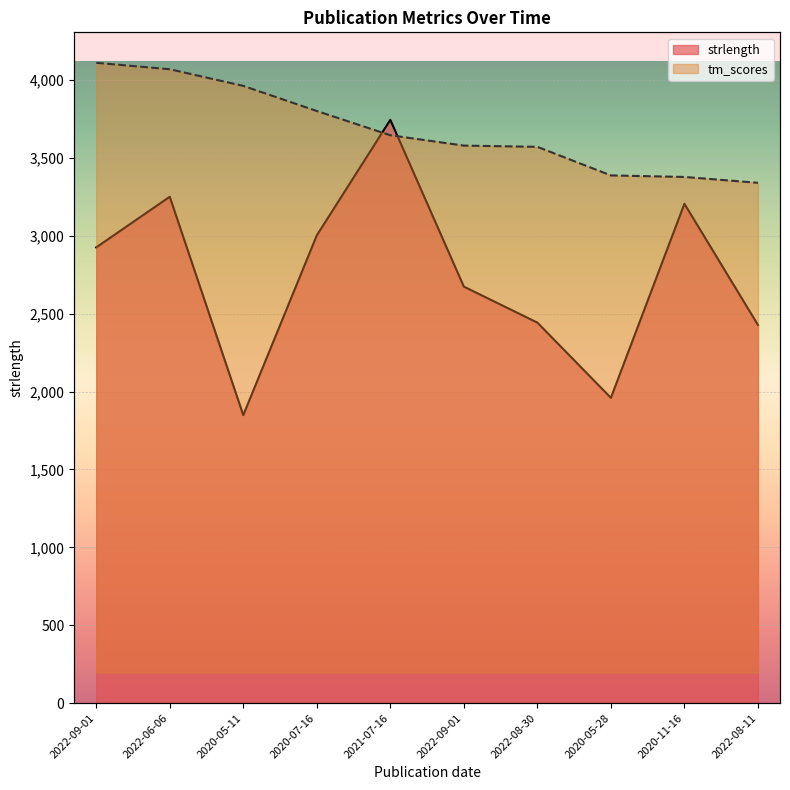

The tm_scores series shows 3044.1 at 2020-11-16. True or false?

True